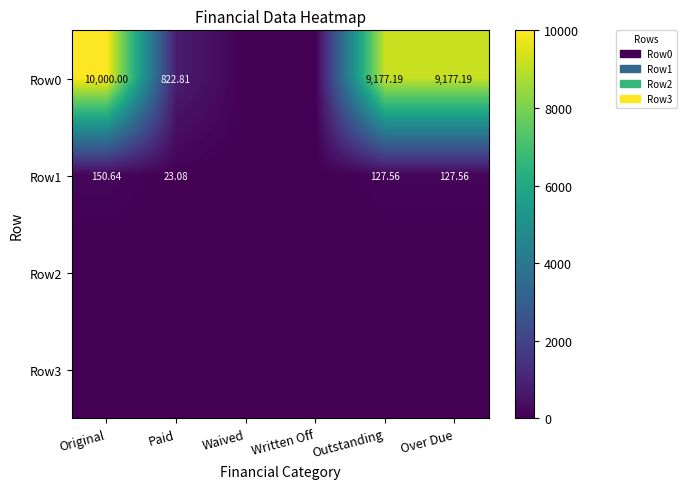

The value of Row1 at Paid is 23.1. True or false?

True